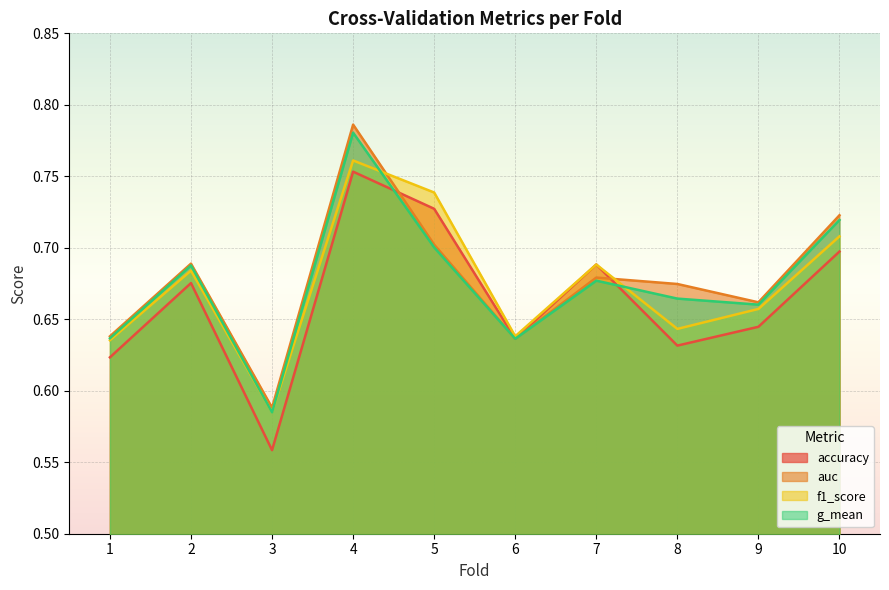

Which category has the lowest value across all series?

3